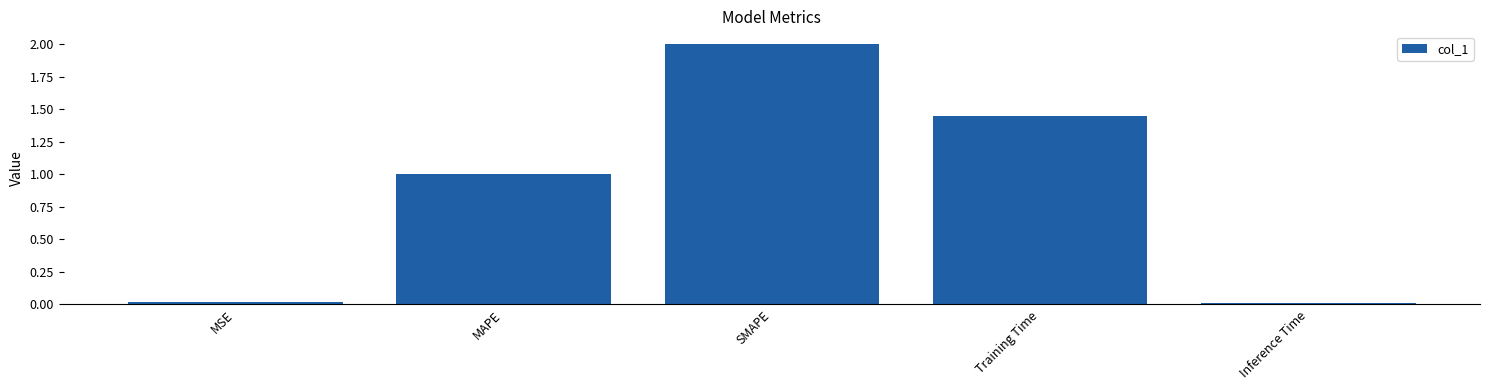

The value at MSE is 0.0. True or false?

True